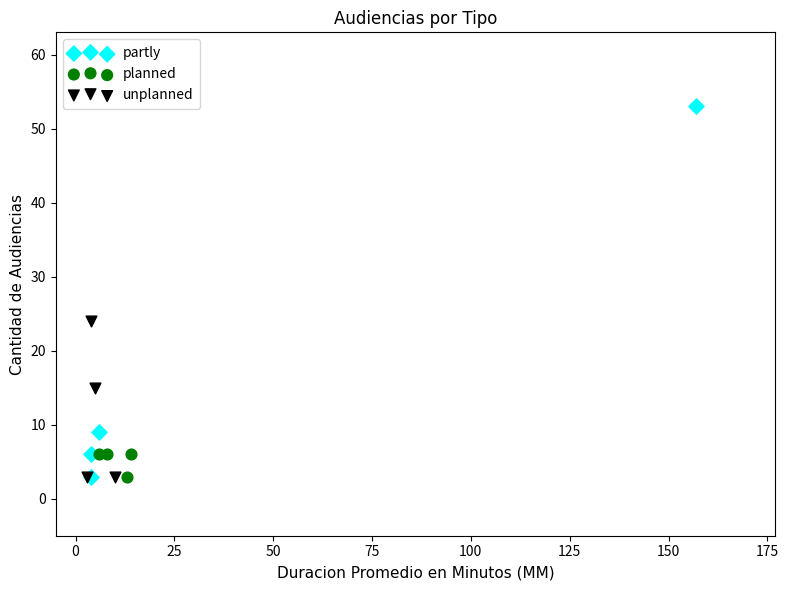

Which series reaches the maximum Y coordinate?

partly